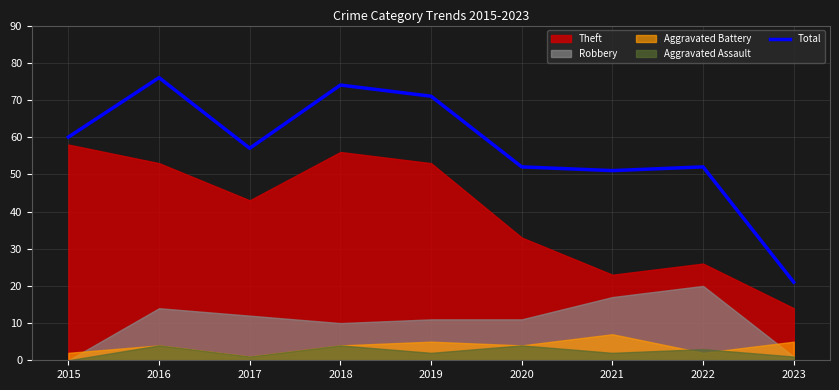

What is the difference between the values at 2019 and 2020?

19